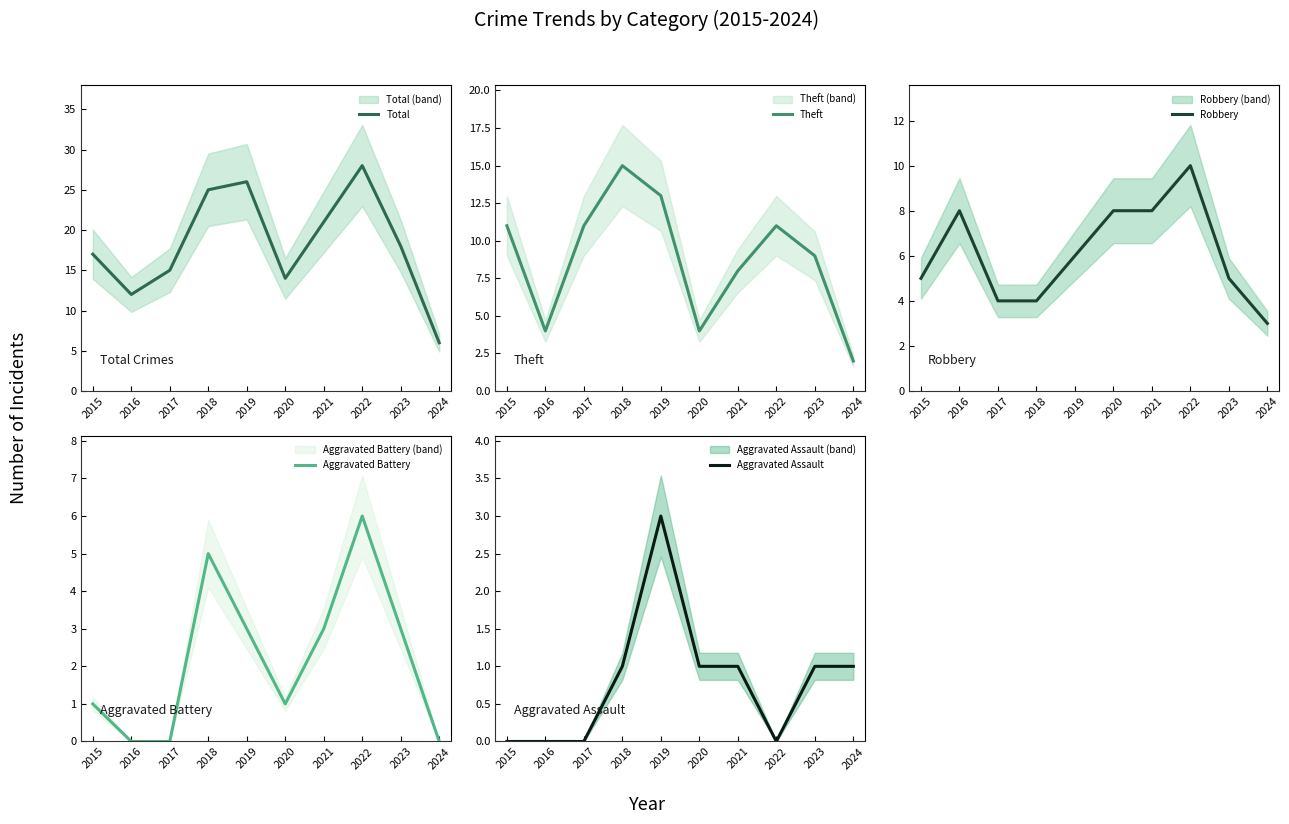

How many interior local valleys does the Aggravated Assault series have?

1